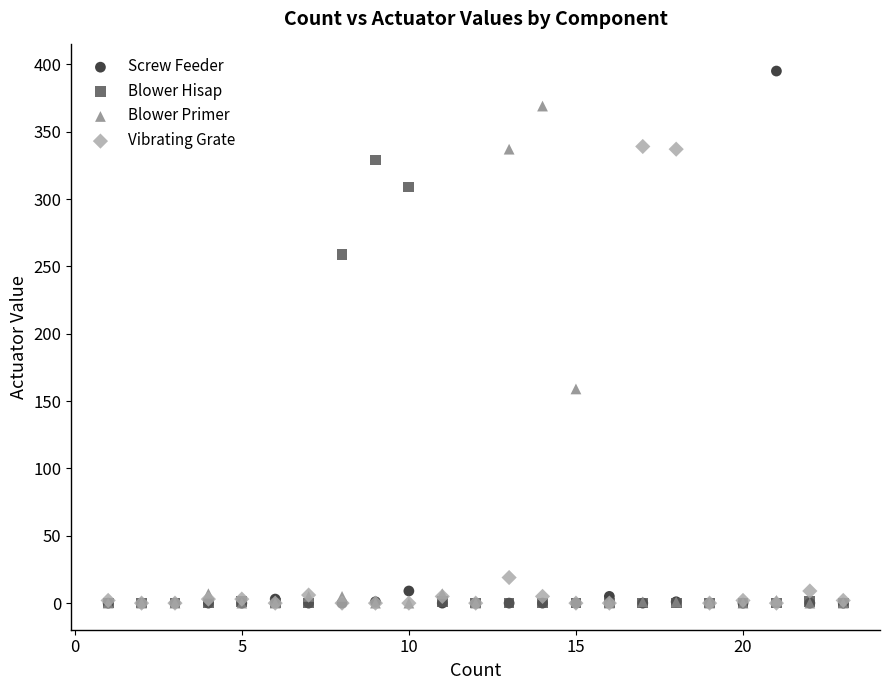

Which series has the widest spread of Y values?

Screw Feeder